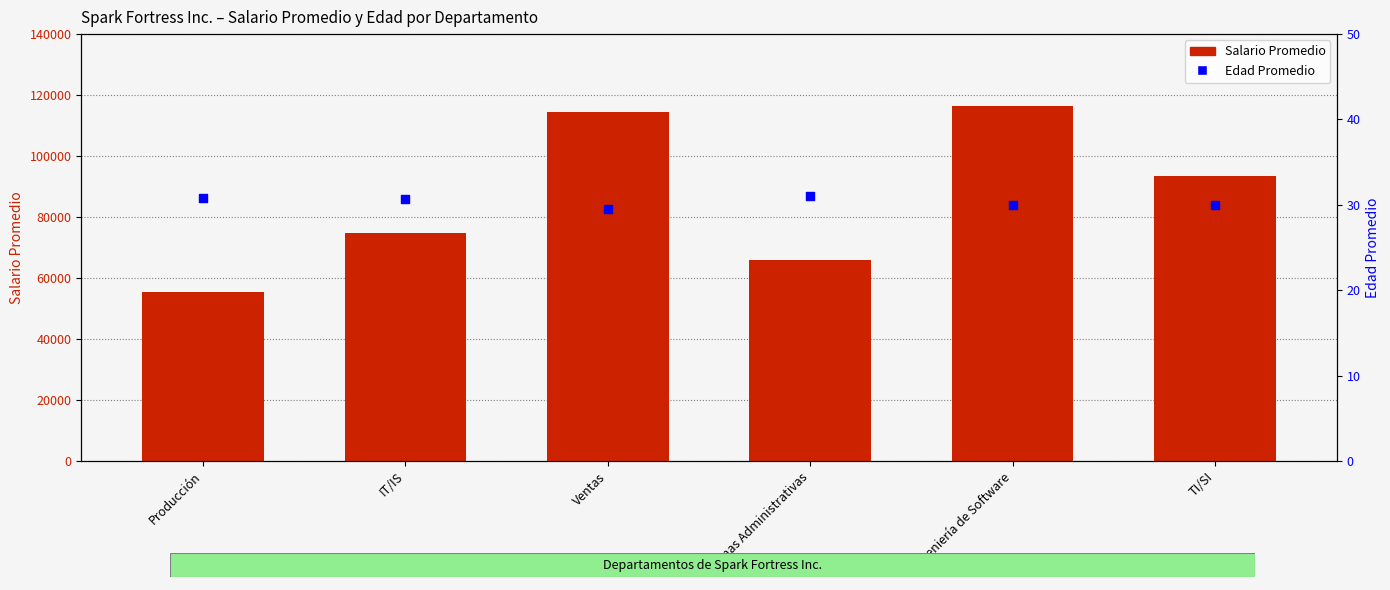

What are all the series names shown in the legend?

Salario Promedio, Edad Promedio